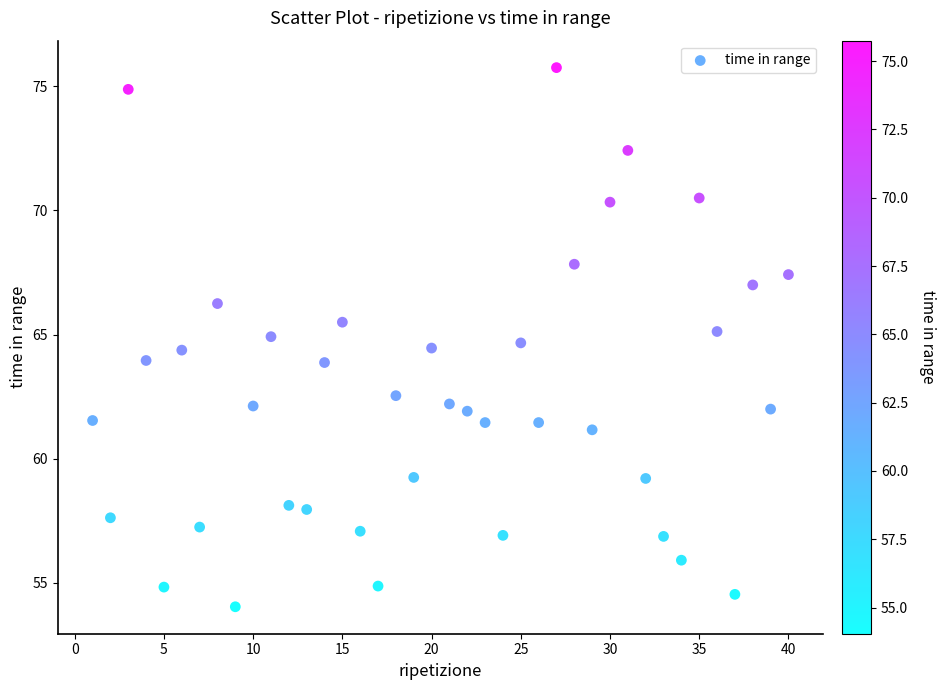

What is the range of Y values (max minus min)?

21.7